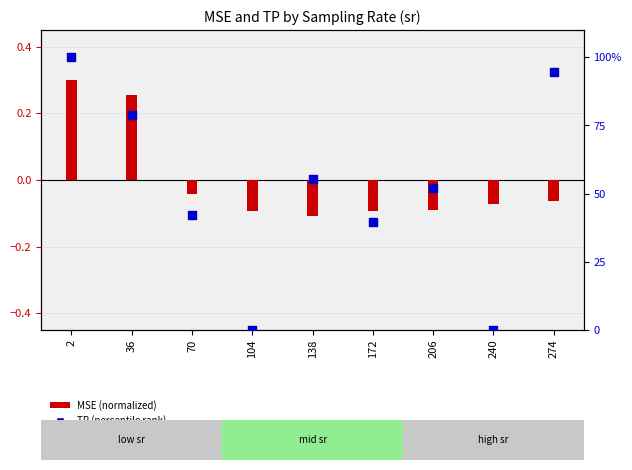

Is the value of TP (percentile rank) at 274 greater than the value of MSE (normalized) at 138?

Yes